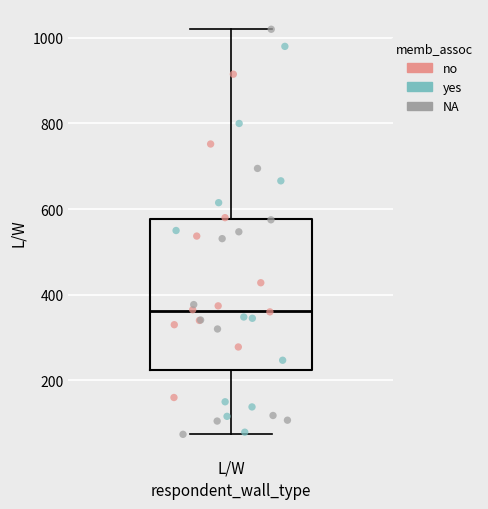

Transcribe this box plot: give where the median line is, the range the box spans, and where the two whiskers end, as read against the y-axis. The values are not printed on the chart, so give them approximately, as read against the axis.

median 360, box 220 to 580, whiskers 80 to 1020